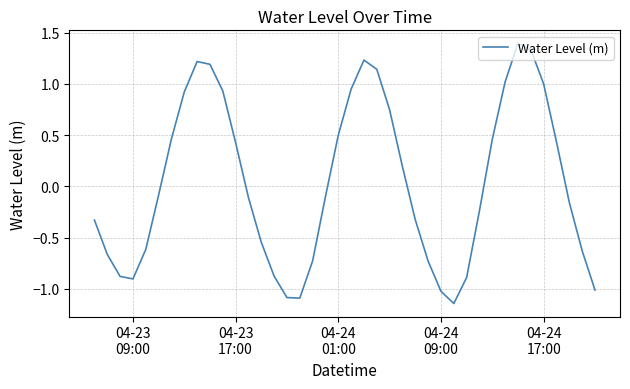

What is the difference between the maximum and minimum values?

2.5